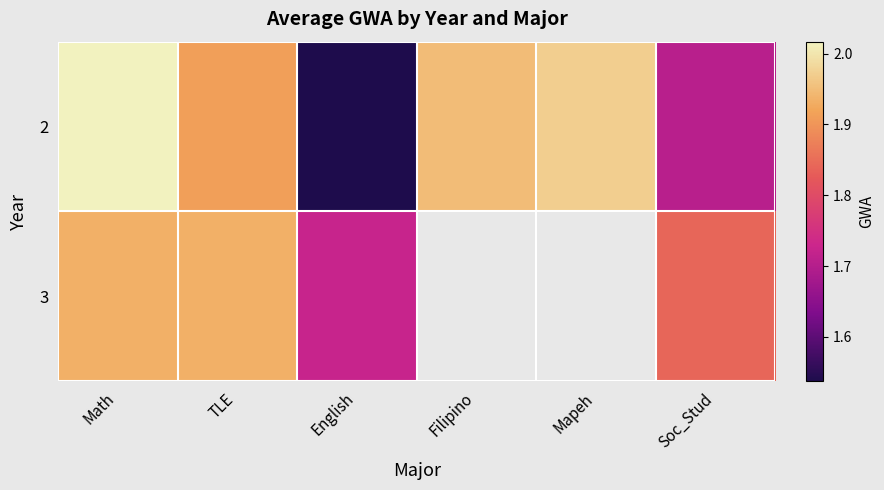

At how many categories does at least one series exceed 1?

6